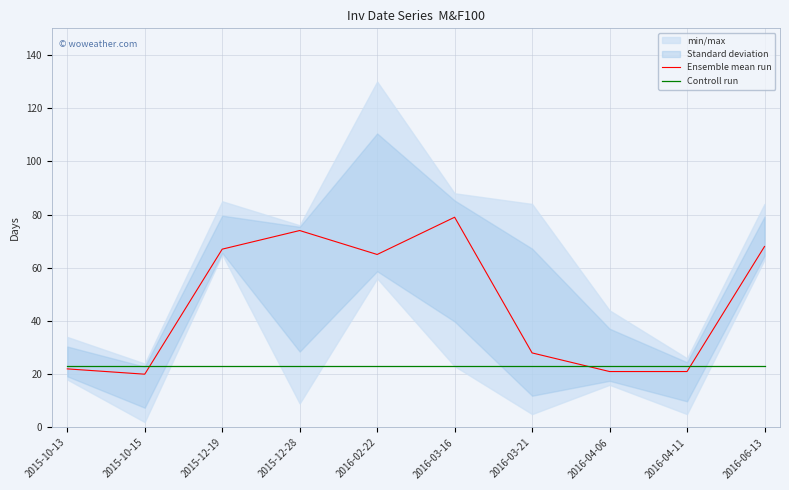

At 2015-12-19, list the series in order from smallest to largest.

Controll run, Ensemble mean run